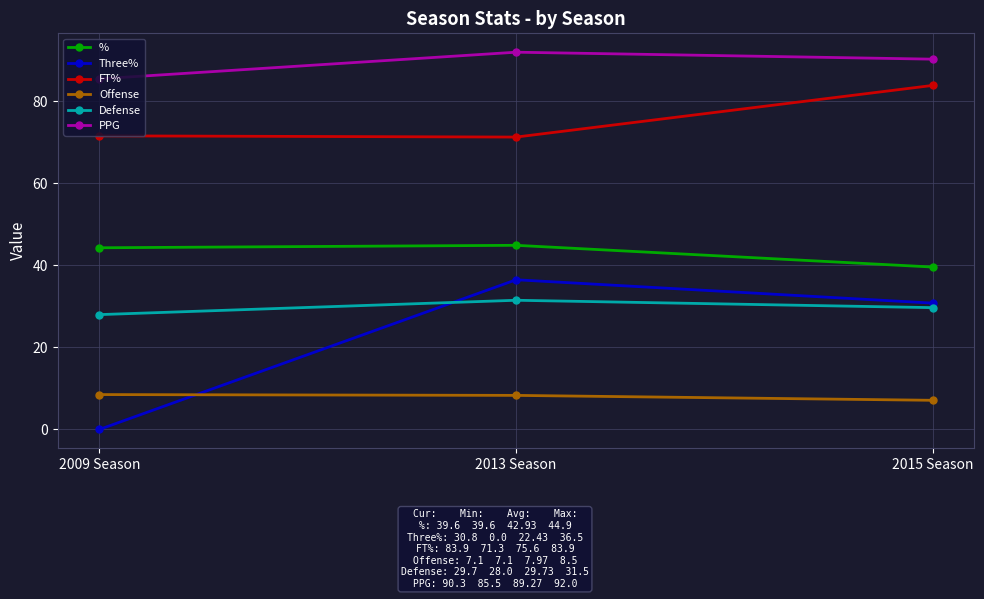

Where does the Three% series first go above 30?

2013 Season